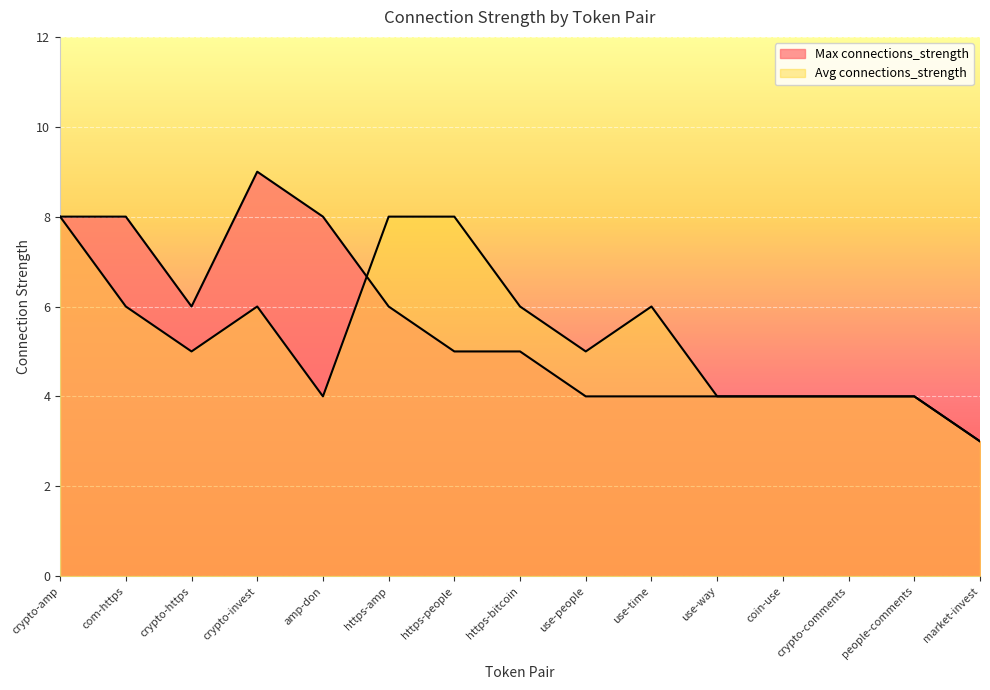

Reading left to right, what are all the values shown in this chart?

Max connections_strength: crypto-amp=8	com-https=8	crypto-https=6	crypto-invest=9	amp-don=8	https-amp=6	https-people=5	https-bitcoin=5	use-people=4	use-time=4	use-way=4	coin-use=4	crypto-comments=4	people-comments=4	market-invest=3
Avg connections_strength: crypto-amp=8	com-https=6	crypto-https=5	crypto-invest=6	amp-don=4	https-amp=8	https-people=8	https-bitcoin=6	use-people=5	use-time=6	use-way=4	coin-use=4	crypto-comments=4	people-comments=4	market-invest=3